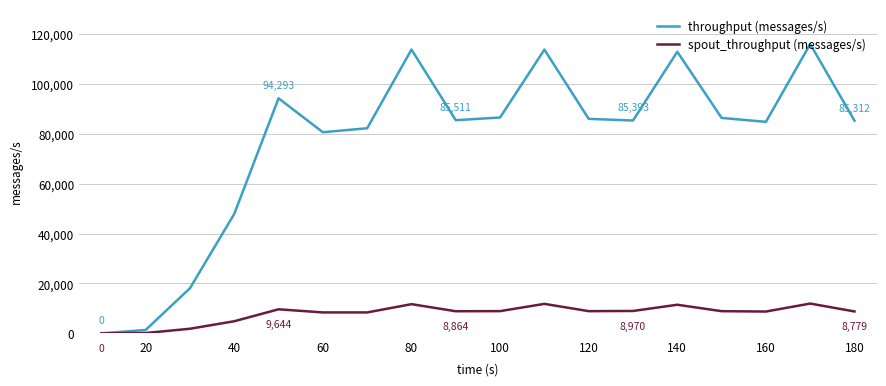

List the series in order of their overall mean, lowest first.

spout_throughput (messages/s), throughput (messages/s)